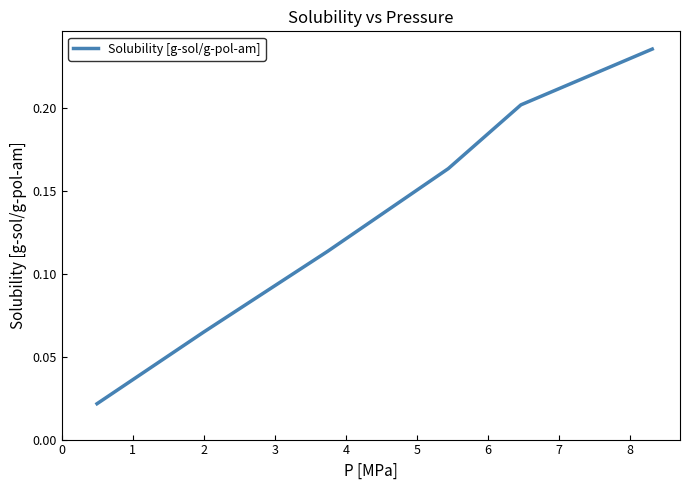

How many values are between 0 and 1?

6